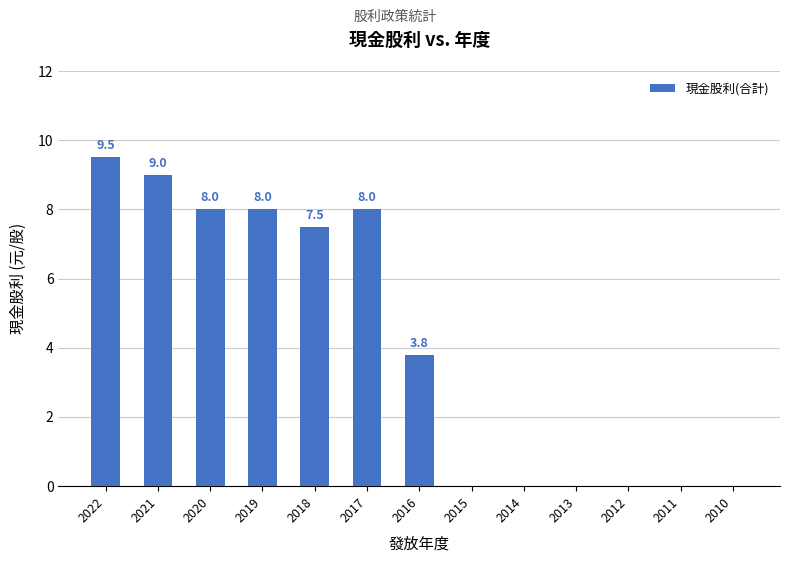

The chart shows a value of 2.9 at 2017. True or false?

False